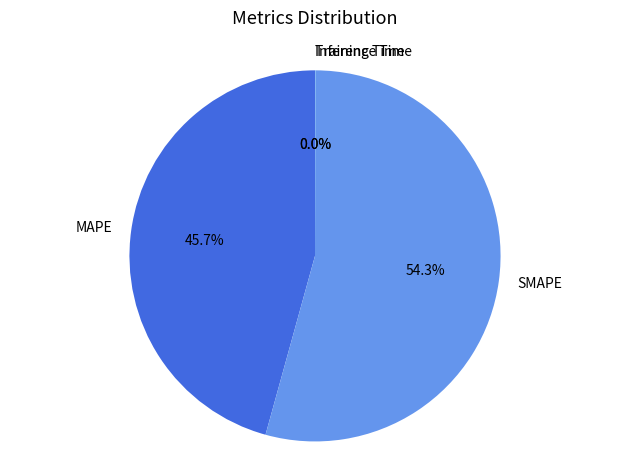

What is the largest slice in the pie chart?

SMAPE